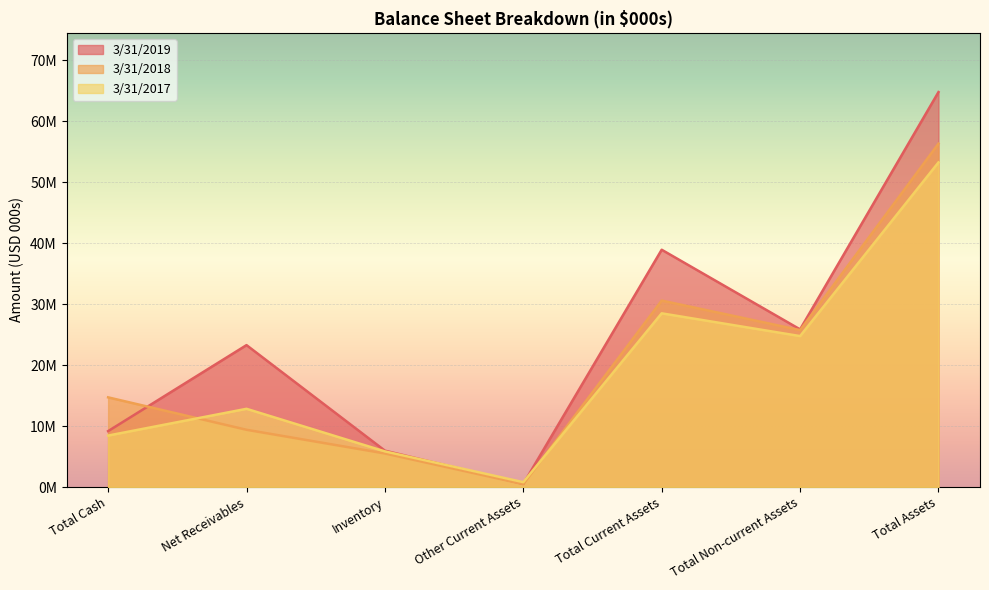

How many lines are shown in the chart?

3